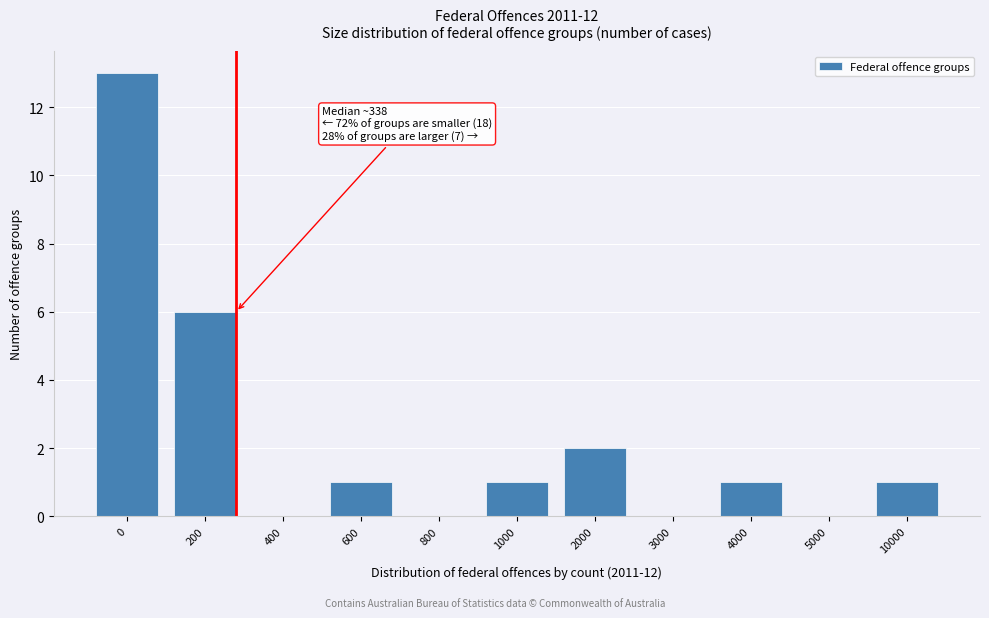

Reading right to left, transcribe all the data shown in this chart.

10000=1	5000=0	4000=1	3000=0	2000=2	1000=1	800=0	600=1	400=0	200=6	0=13